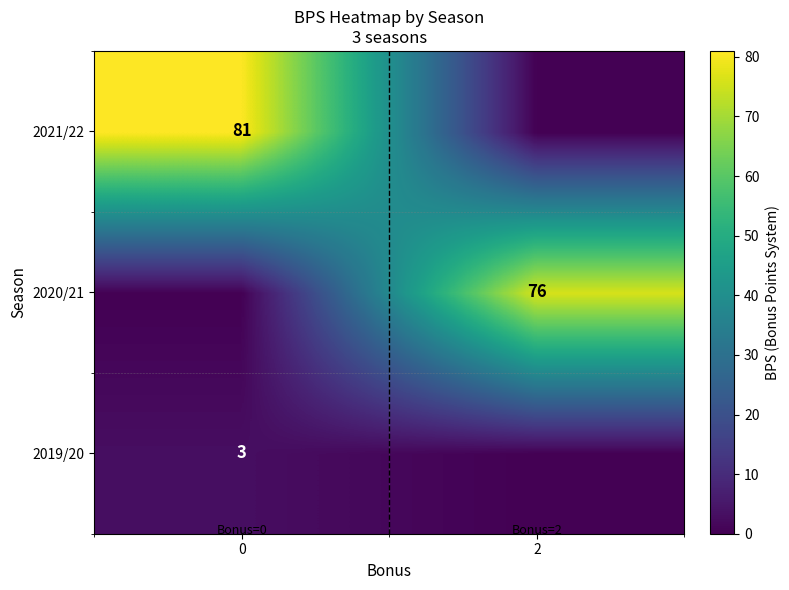

Is the value of 2019/20 at 0 greater than the value of 2021/22 at 0?

No